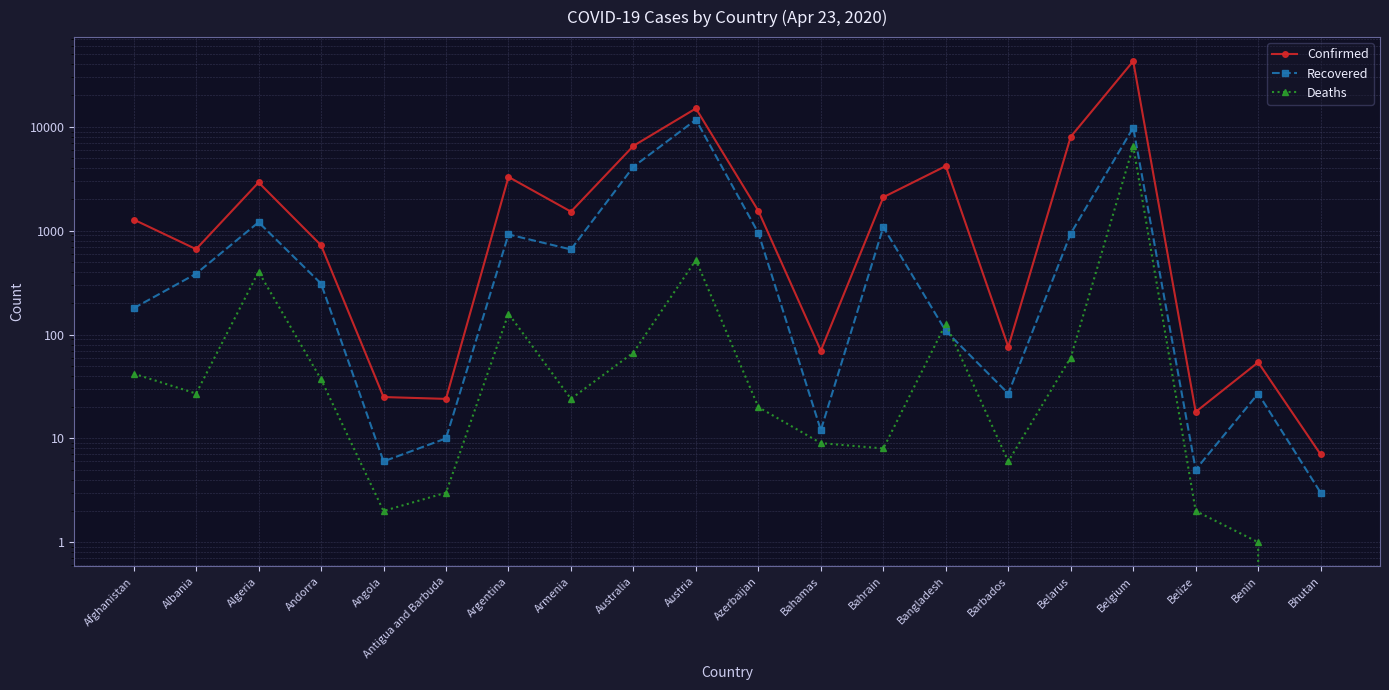

Read the Confirmed value at Australia.

6547